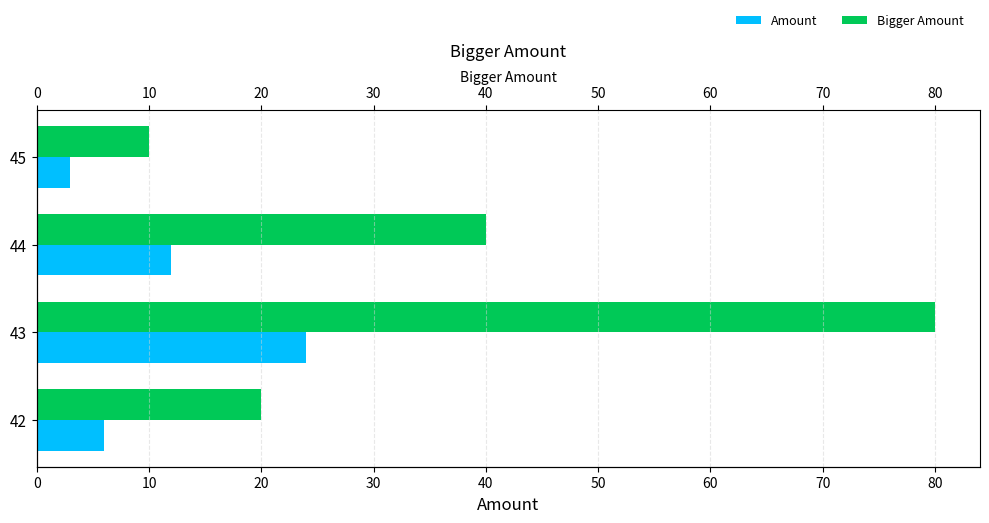

How many values in the Voie 1 (Amount) series exceed 12?

1